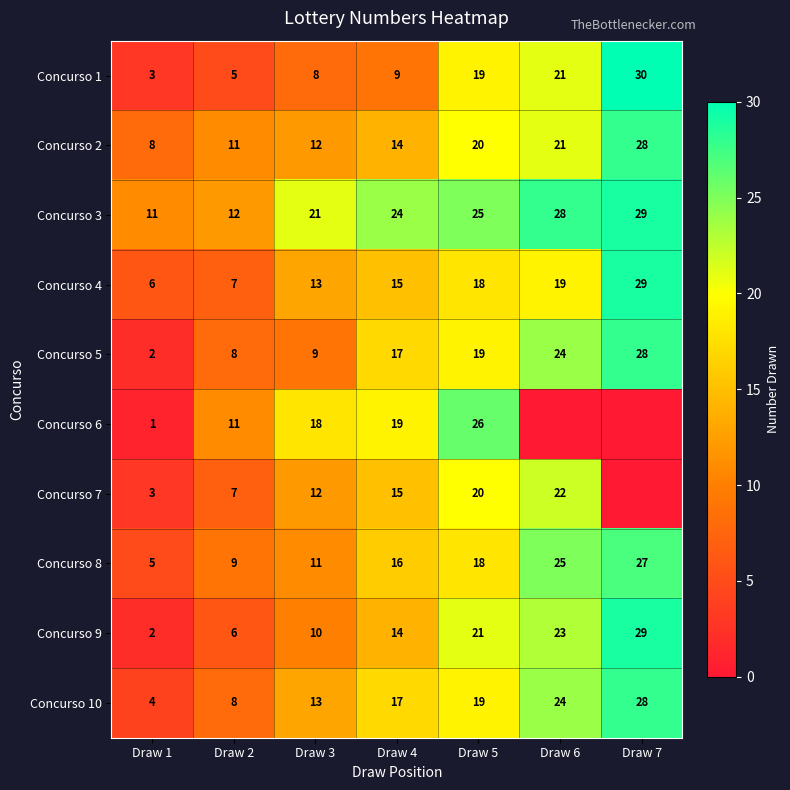

What is the spread (max minus min) of values at Draw 3?

13